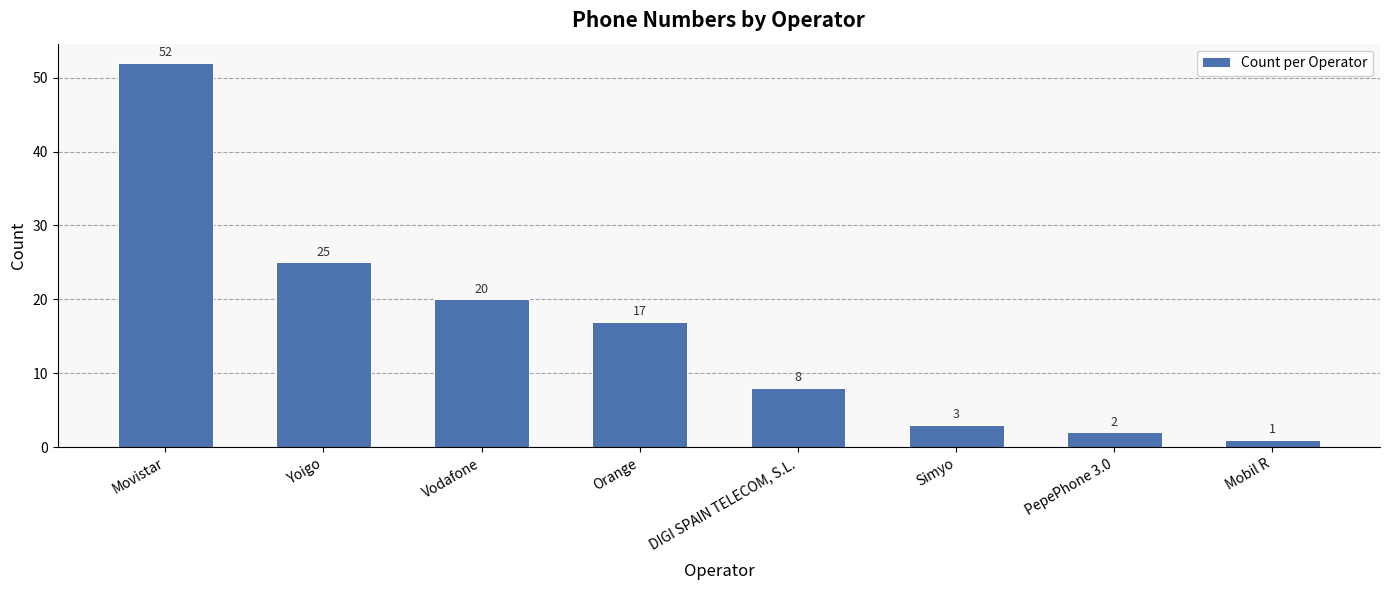

True or false: the data shows 9 at Orange.

False